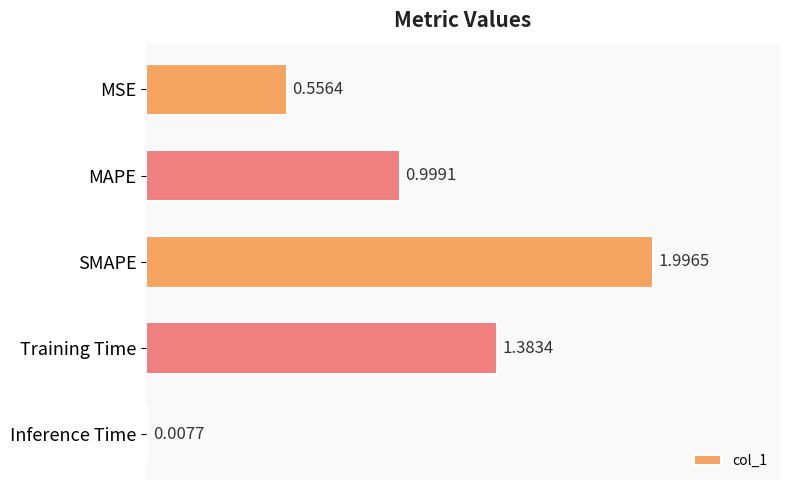

What is the sum of all values?

4.9